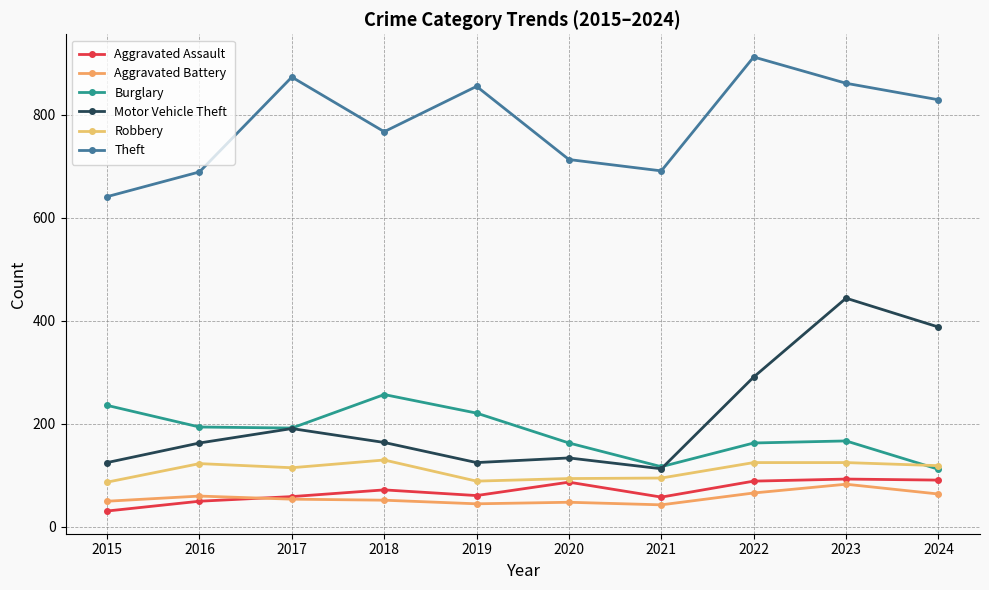

What is the value of the Aggravated Battery point at the 2nd from the left?

60